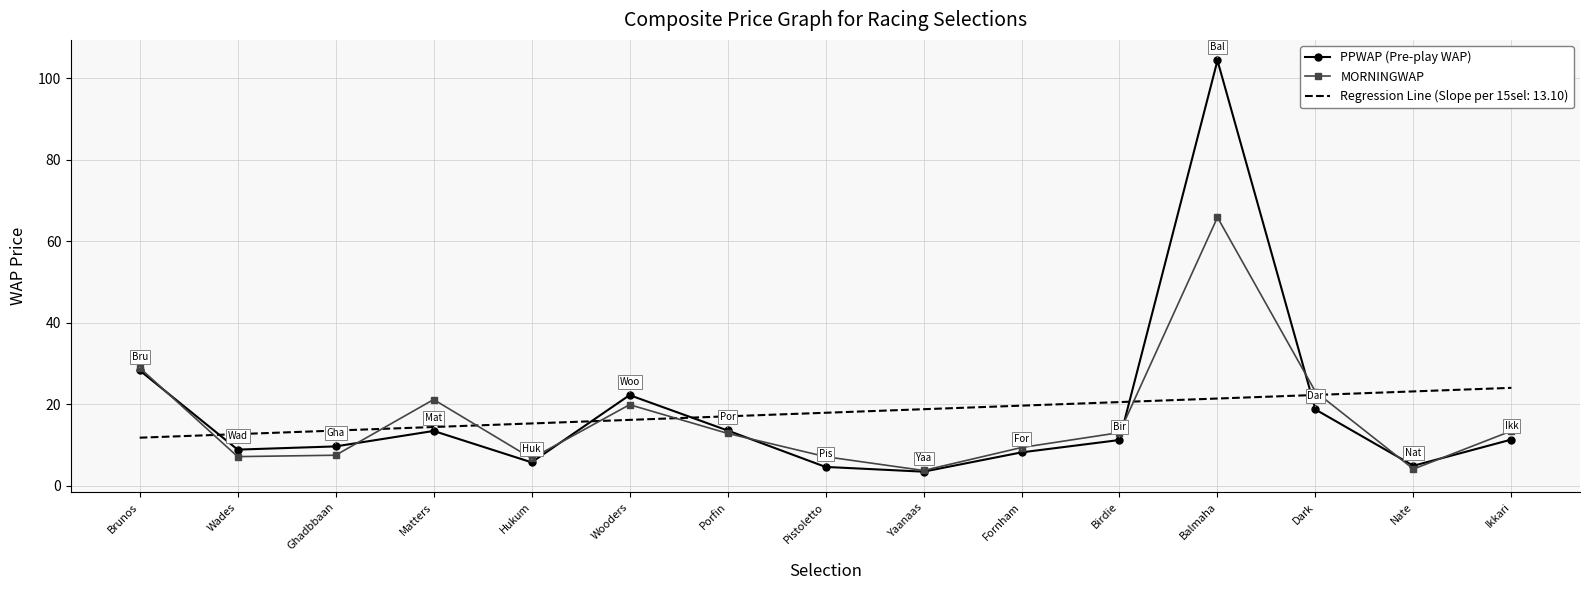

At Hukum, list the series in order from largest to smallest.

Regression Line (Slope per 15sel: 13.10), MORNINGWAP, PPWAP (Pre-play WAP)